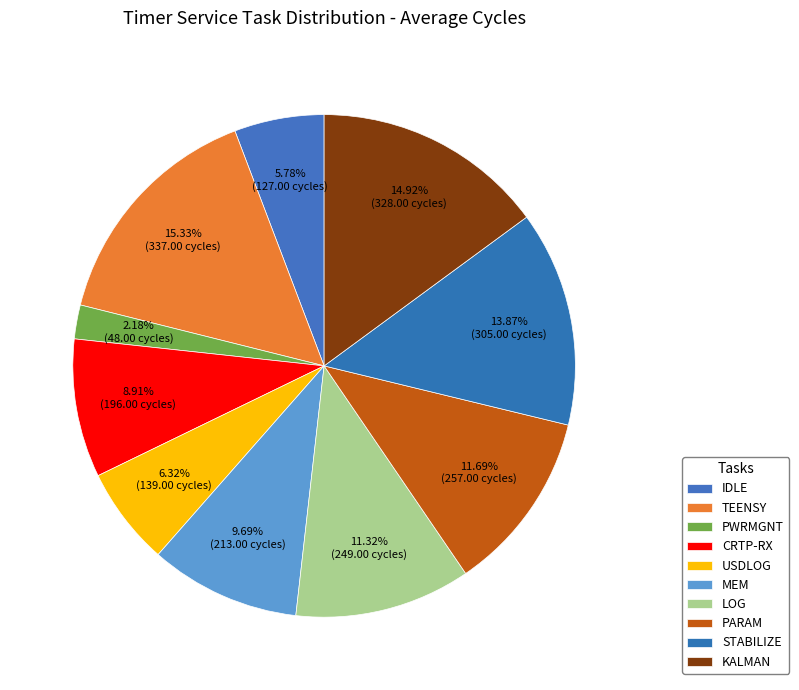

What percentage do LOG and CRTP-RX together represent?

20.2%